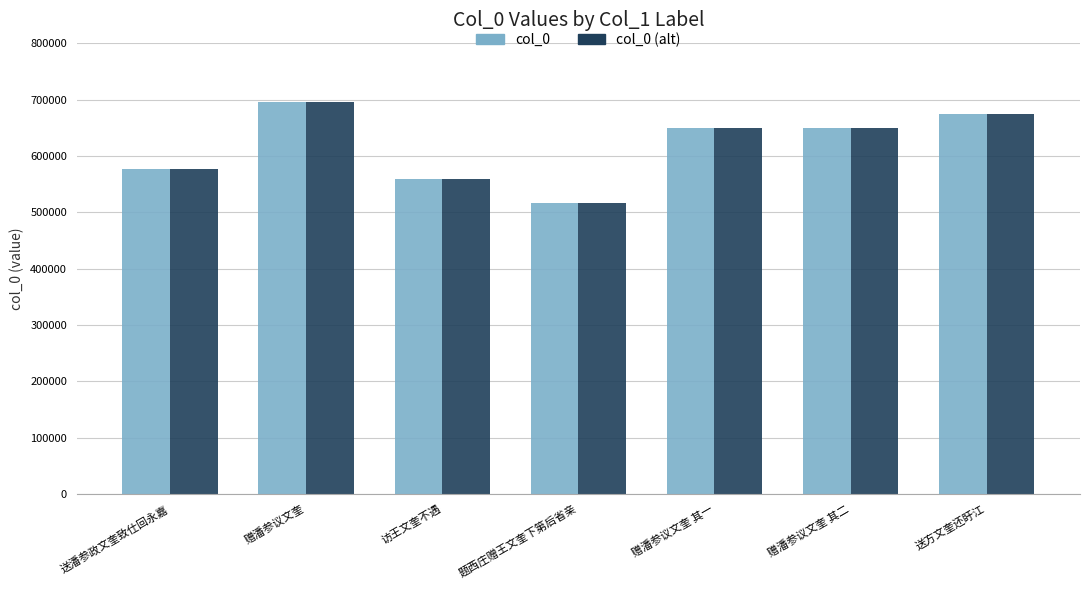

Which label corresponds to the smallest value in the chart?

题西庄赠王文奎下第后省亲